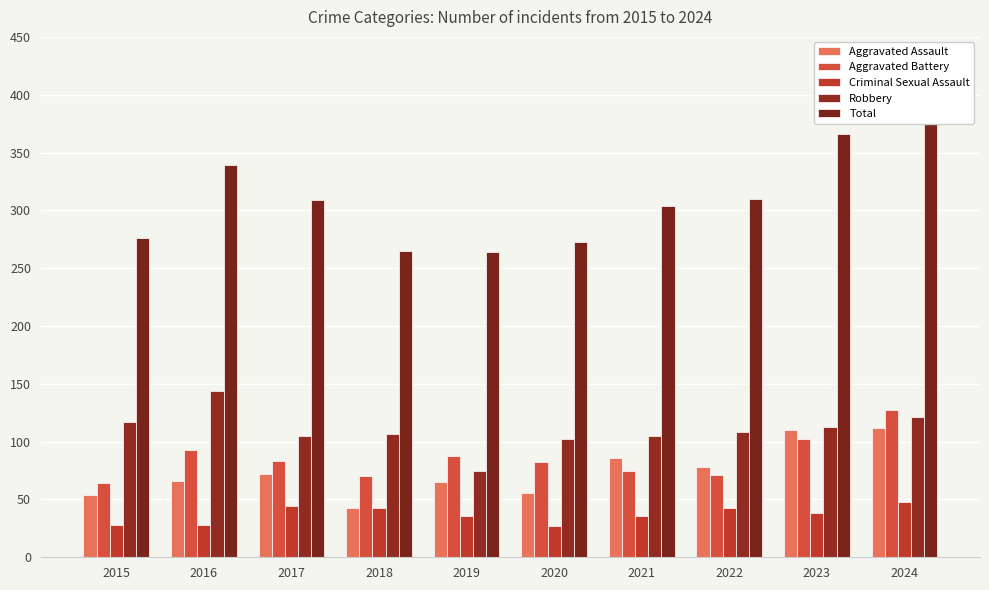

What is the difference between the maximum and second lowest values in the Robbery series?

42